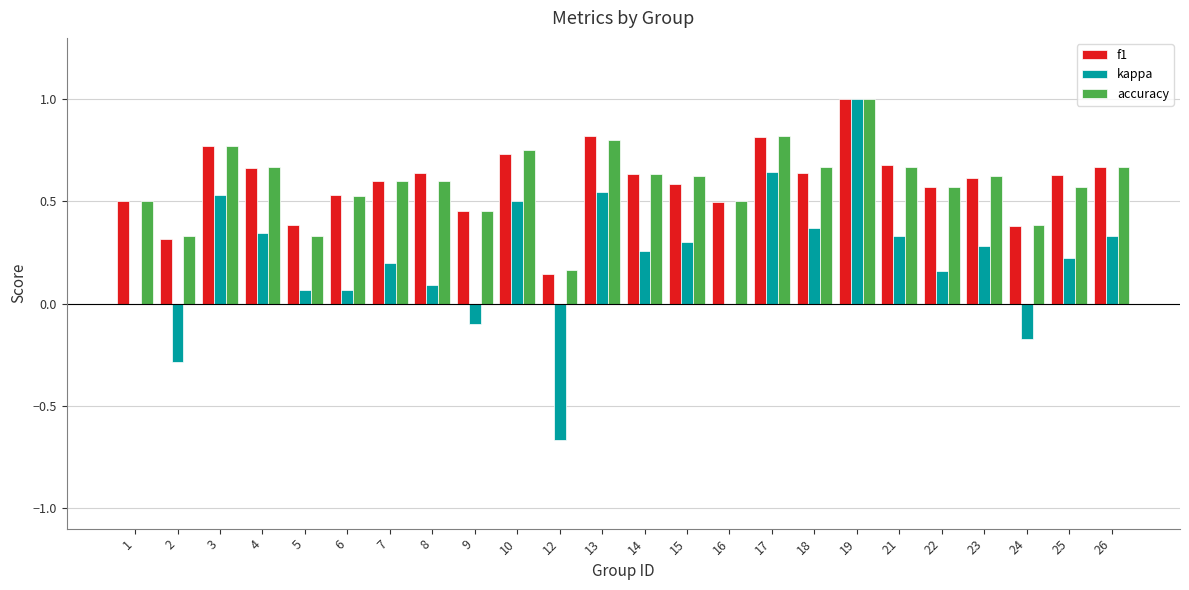

The value of accuracy at 23 is 0.6. True or false?

True